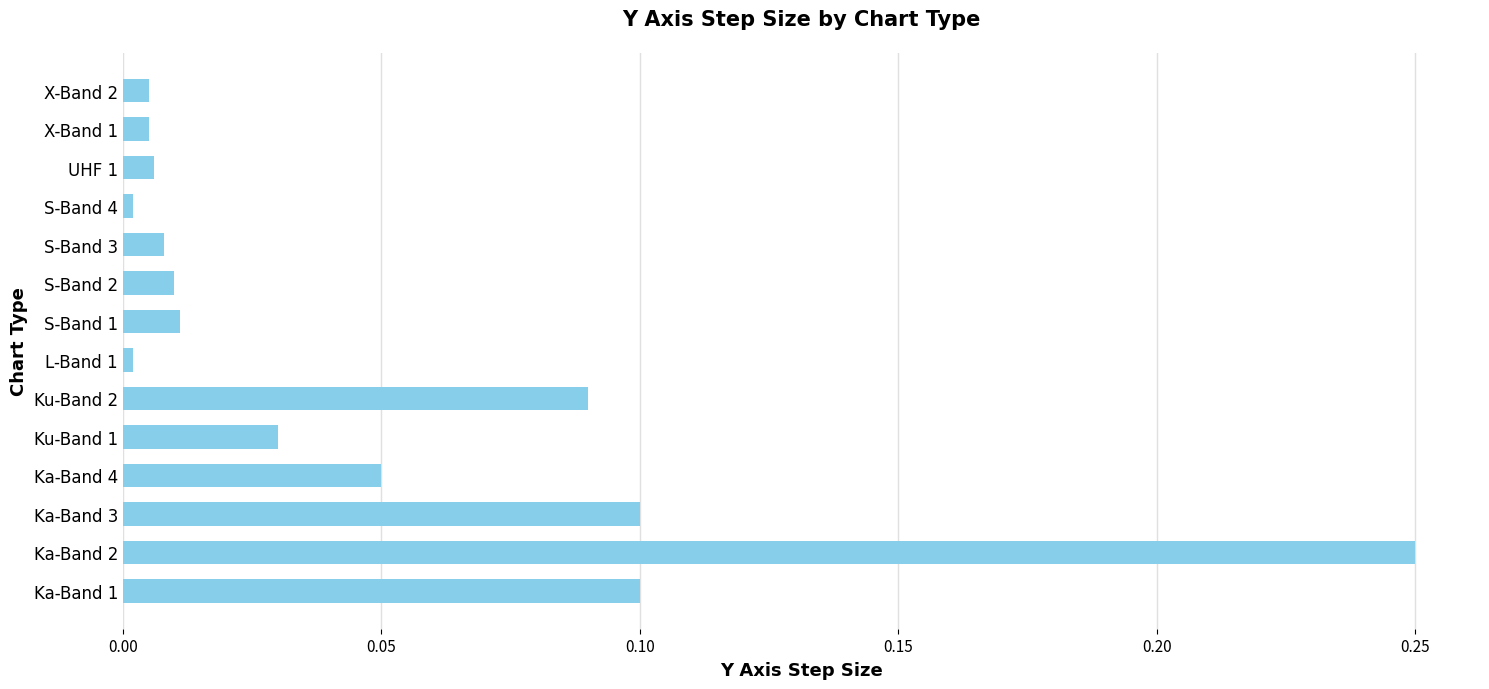

Does the chart contain any negative values?

No